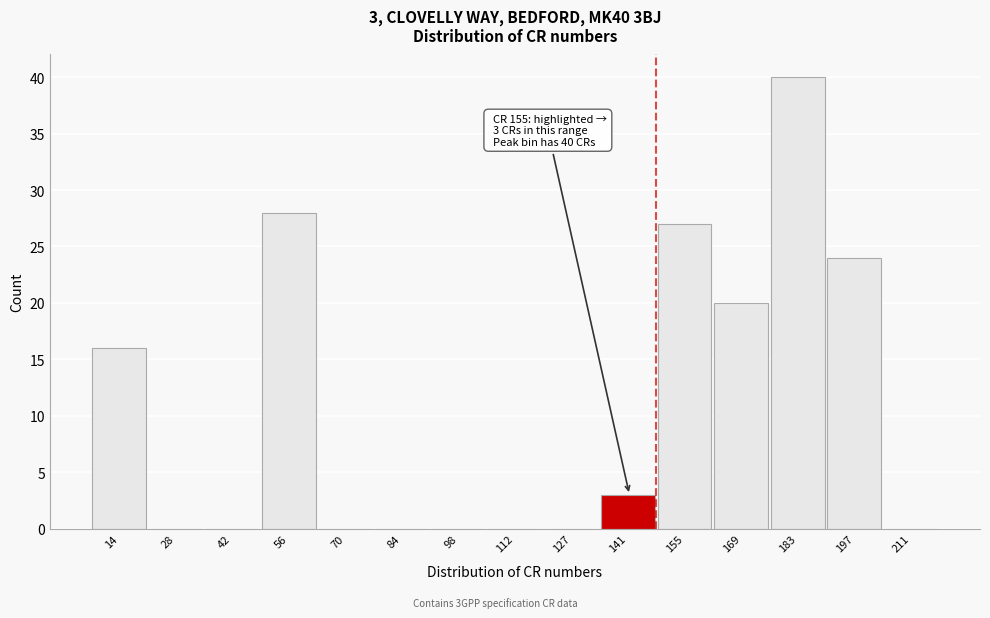

Reading right to left, list all the values displayed in this chart.

211=0	197=24	183=40	169=20	155=27	141=3	127=0	112=0	98=0	84=0	70=0	56=28	42=0	28=0	14=16